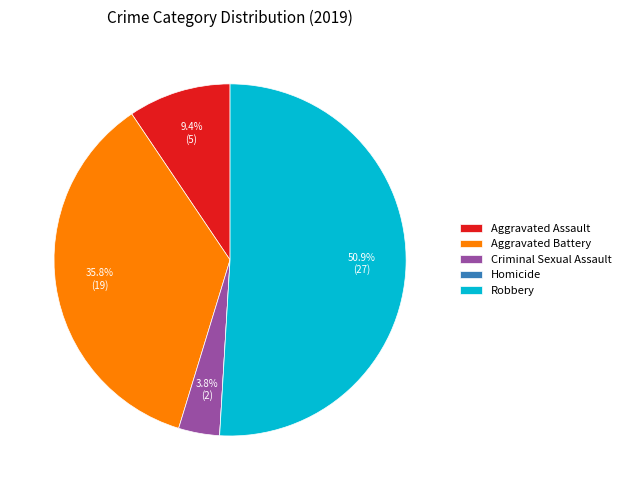

What is the majority slice?

Robbery